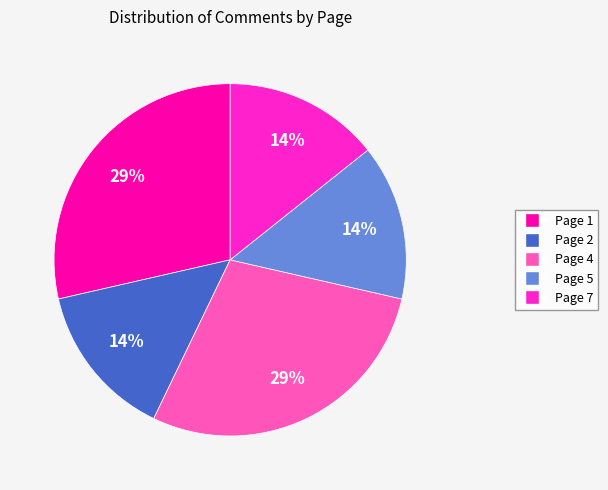

Combined, do Page 4 and Page 7 account for over 50%?

No